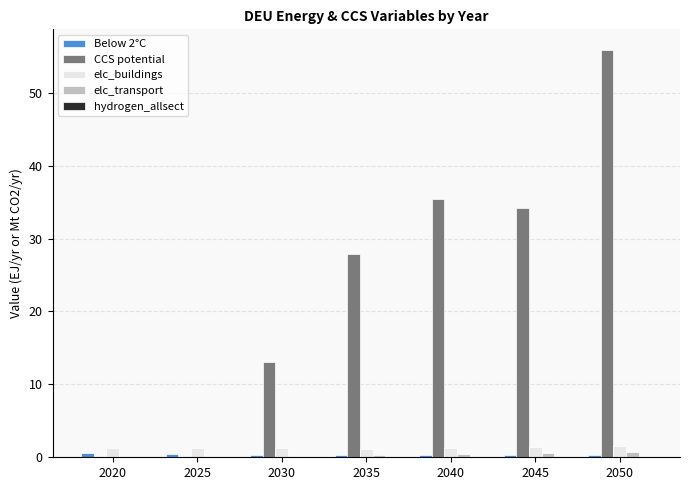

What value does the elc_transport series have at 2035?

0.3